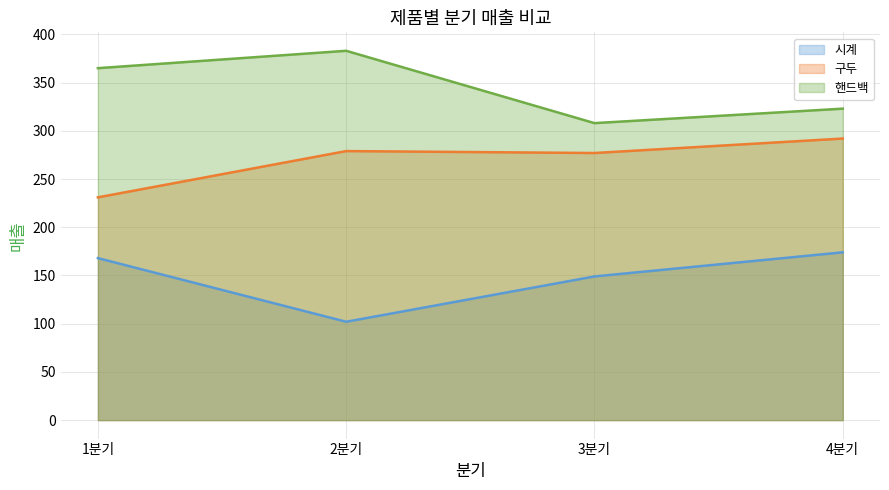

The 핸드백 series shows 383 at 2분기. True or false?

True